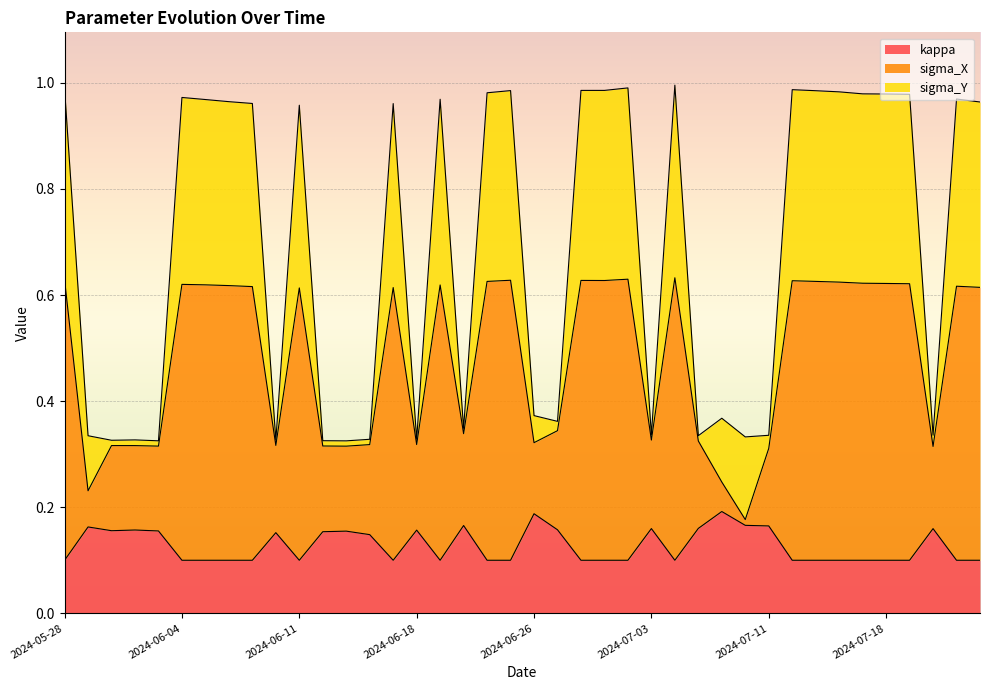

Where is the first local minimum for sigma_Y?

2024-05-30